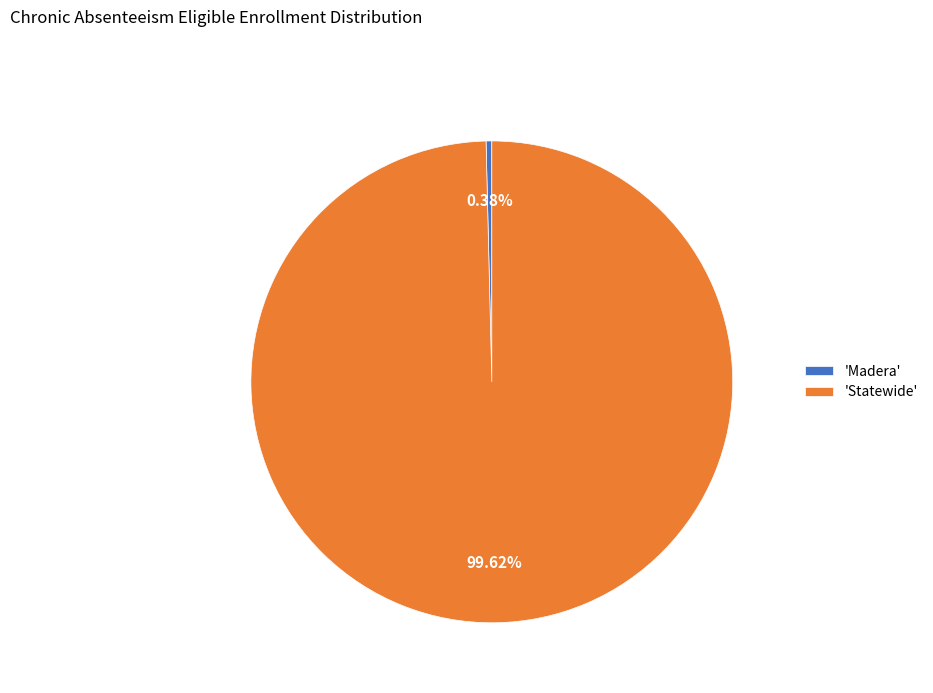

Rank the categories by value from lowest to highest.

'Madera', 'Statewide'